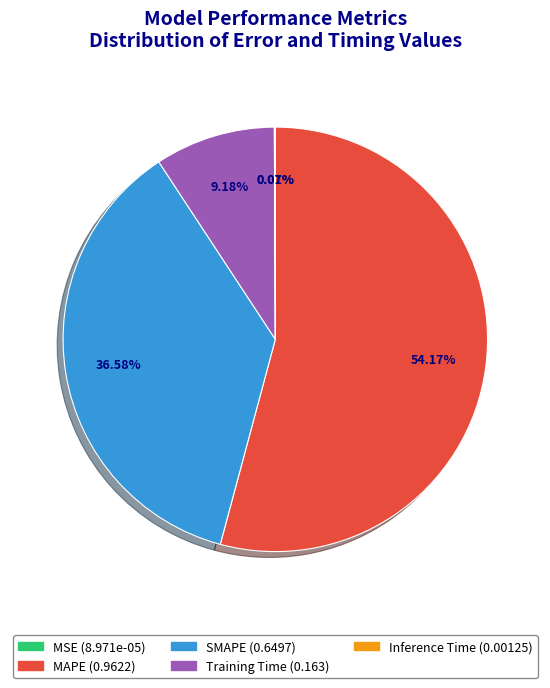

Do Training Time and MAPE together represent more than half of the pie?

Yes